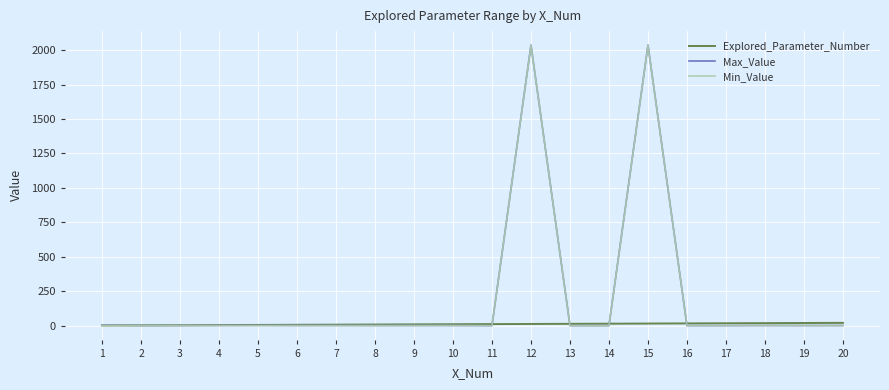

Which series has the widest spread of values?

Max_Value